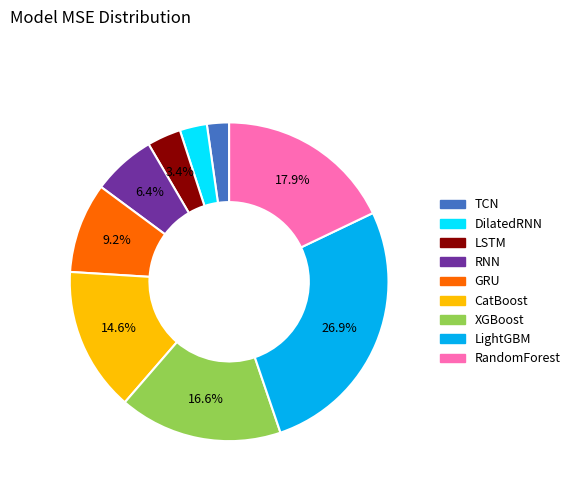

Approximately how many times larger is the value at CatBoost compared to RNN?

2.3